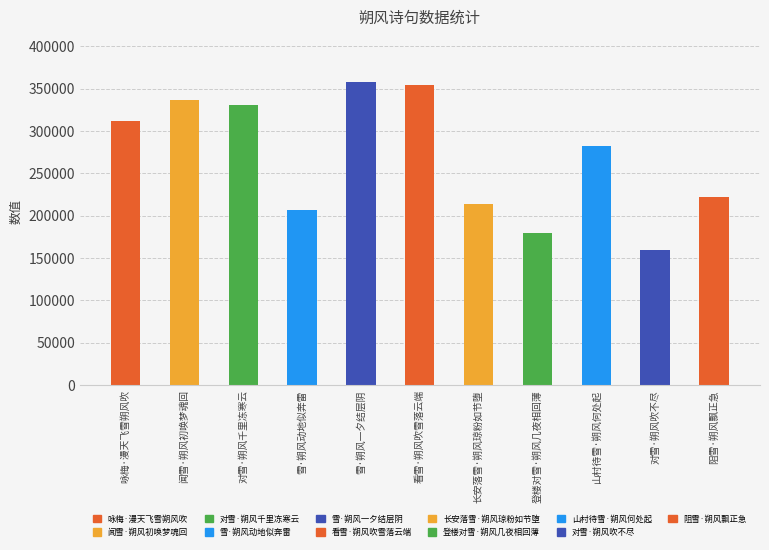

Rank the categories by value from lowest to highest.

对雪·朔风吹不尽, 登楼对雪·朔风几夜相回薄, 雪·朔风动地似奔雷, 长安落雪·朔风琼粉如节堕, 阻雪·朔风飘正急, 山村待雪·朔风何处起, 咏梅·漫天飞雪朔风吹, 对雪·朔风千里冻寒云, 闻雪·朔风初唤梦魂回, 看雪·朔风吹雪落云端, 雪·朔风一夕结层阴